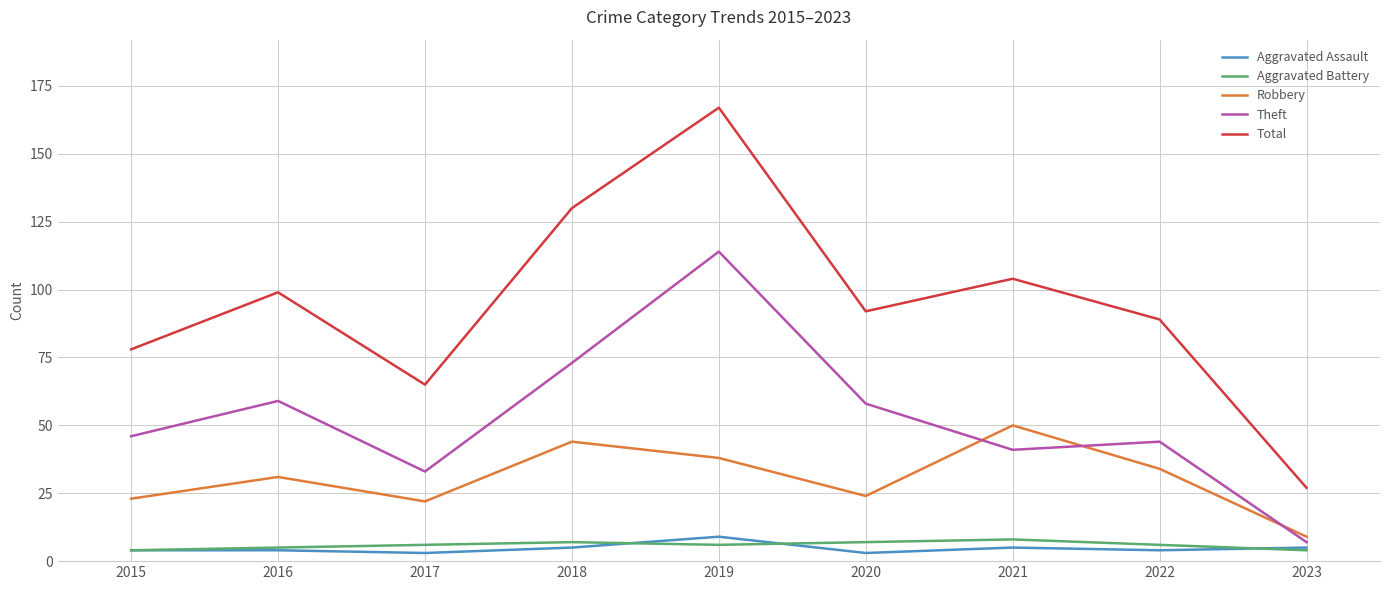

At which label is Robbery closest to 29?

2016